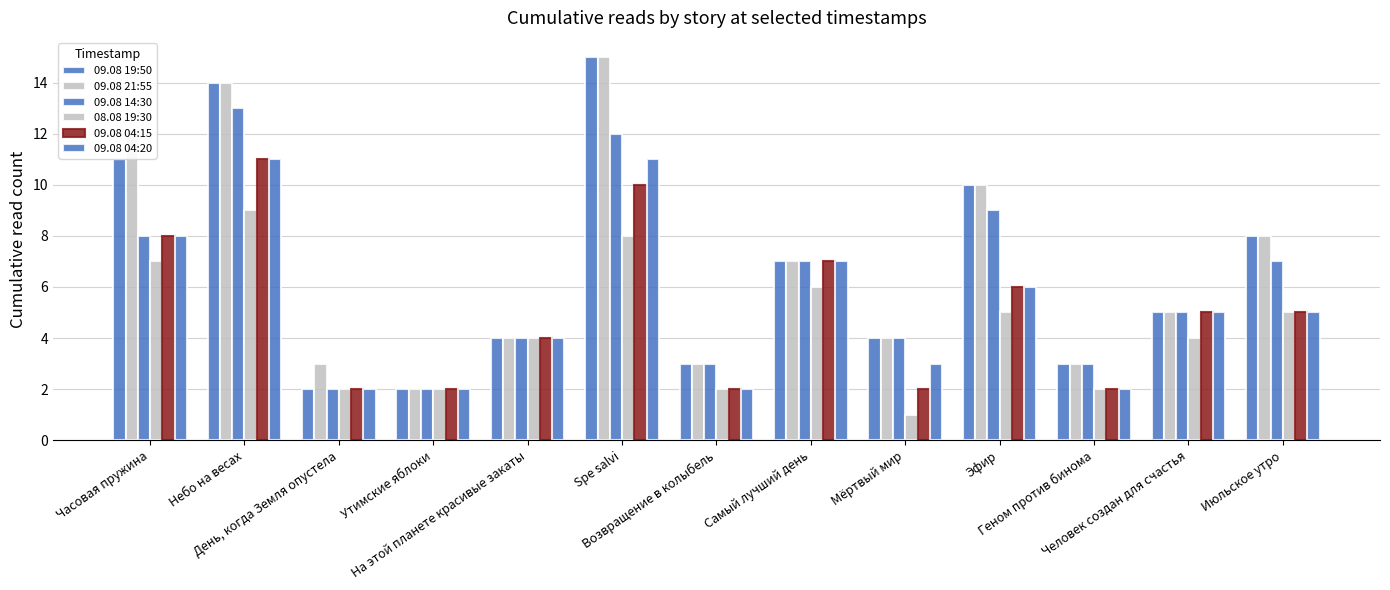

How many bars are there in each group?

6